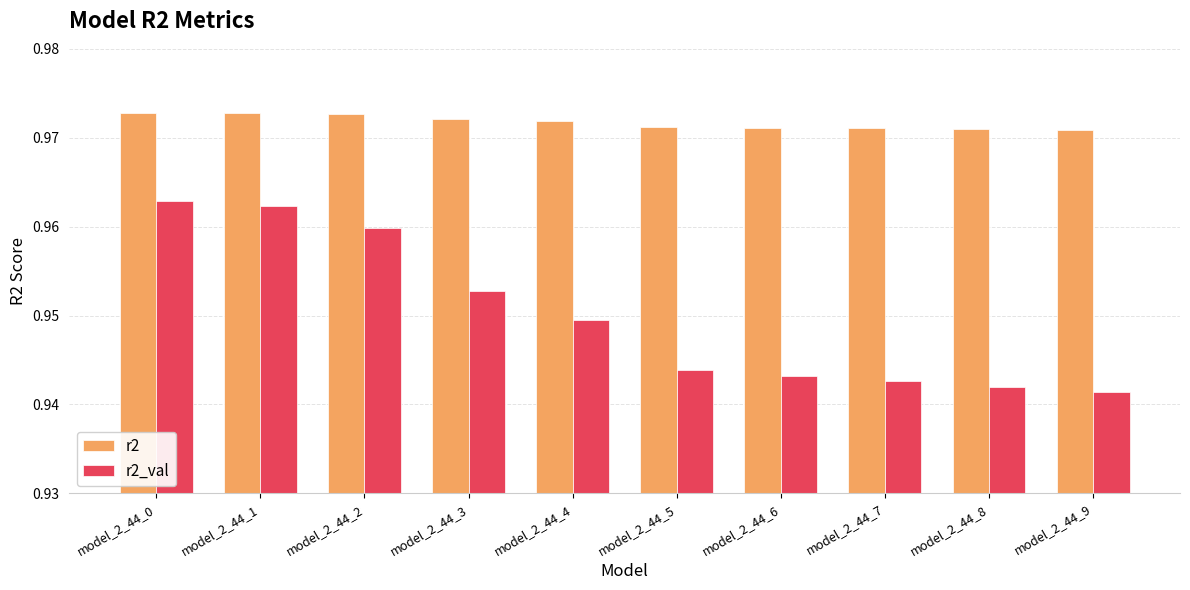

What is the sum of the r2_val values at model_2_44_9 and model_2_44_7?

1.9